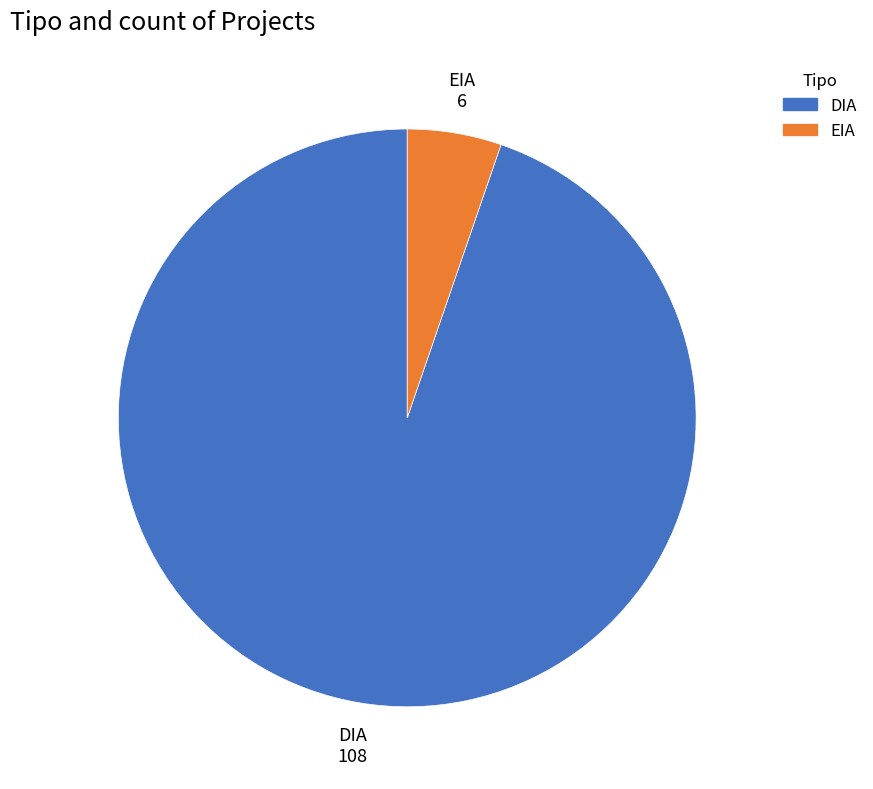

Which category has the smallest portion of the pie?

EIA